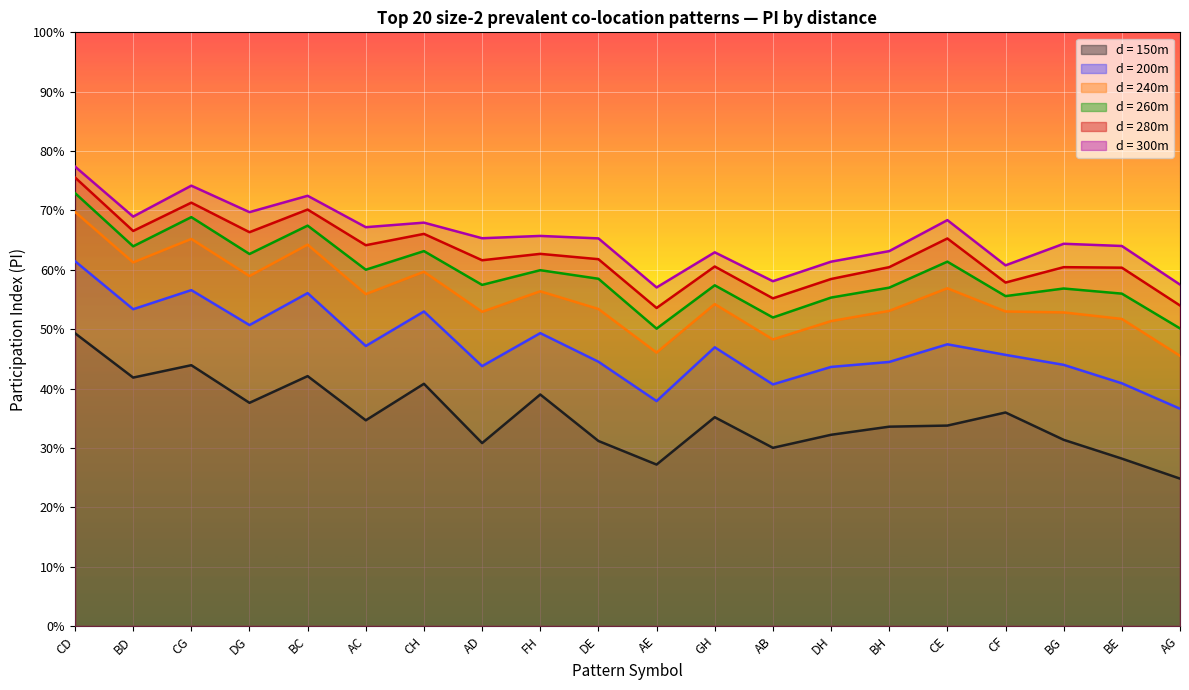

In d = 300m, how many points are higher than both neighbors (excluding endpoints)?

7